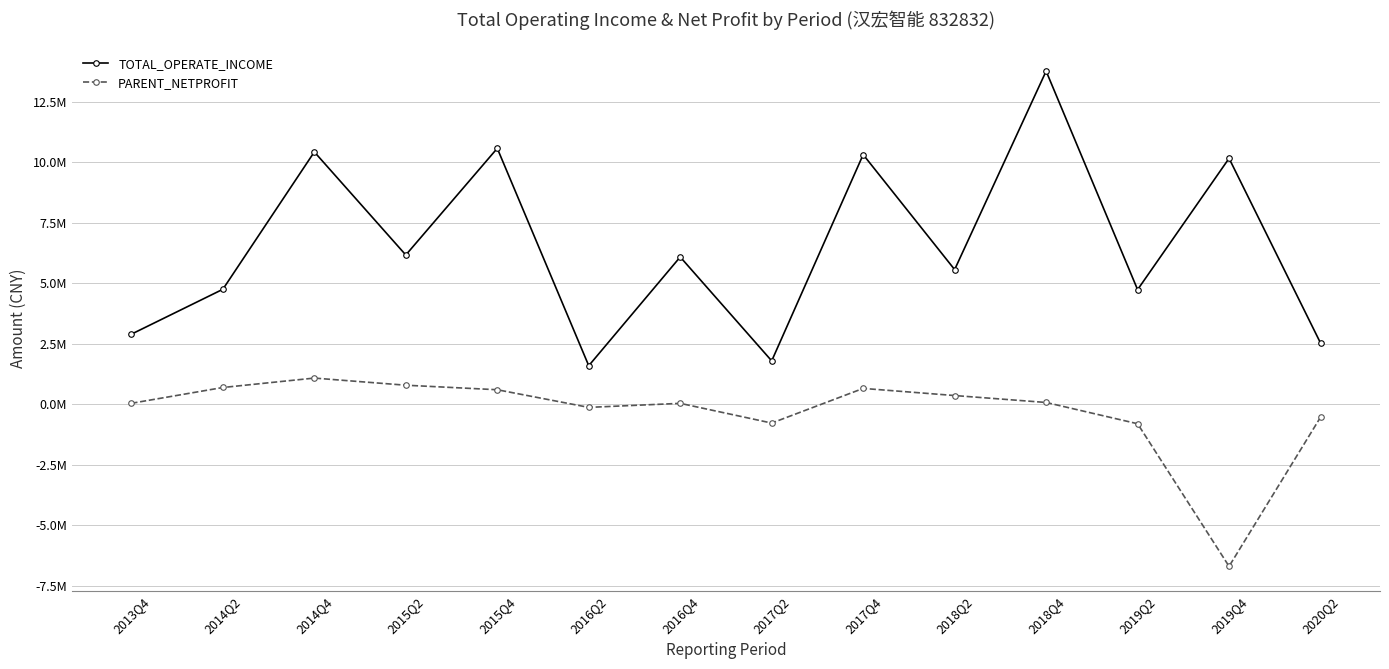

Reading left to right, list all the values displayed in this chart.

TOTAL_OPERATE_INCOME: 2013Q4=2898700.4	2014Q2=4752588.8	2014Q4=10424639.7	2015Q2=6168522.8	2015Q4=10572951.6	2016Q2=1597150.6	2016Q4=6087007.2	2017Q2=1796624.0	2017Q4=10312957.8	2018Q2=5565632.3	2018Q4=13760314.0	2019Q2=4737658.4	2019Q4=10158906.4	2020Q2=2531770.1
PARENT_NETPROFIT: 2013Q4=44695.9	2014Q2=697413.2	2014Q4=1086276.7	2015Q2=791824.0	2015Q4=604717.8	2016Q2=-123796.7	2016Q4=42770.7	2017Q2=-771114.6	2017Q4=659735.6	2018Q2=365207.2	2018Q4=79299.1	2019Q2=-798871.8	2019Q4=-6686940.9	2020Q2=-529310.3